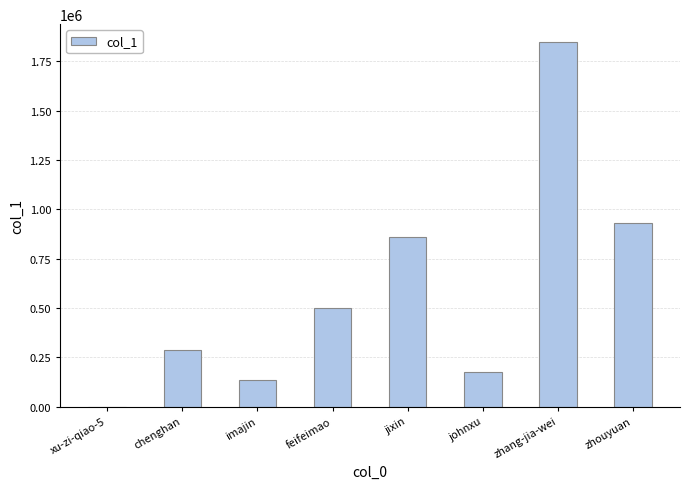

Which has a higher value, chenghan or zhouyuan?

zhouyuan